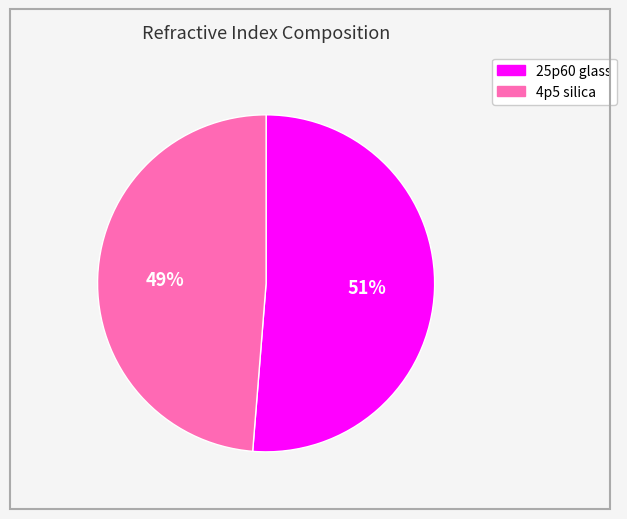

Which slice is the largest?

25p60 glass